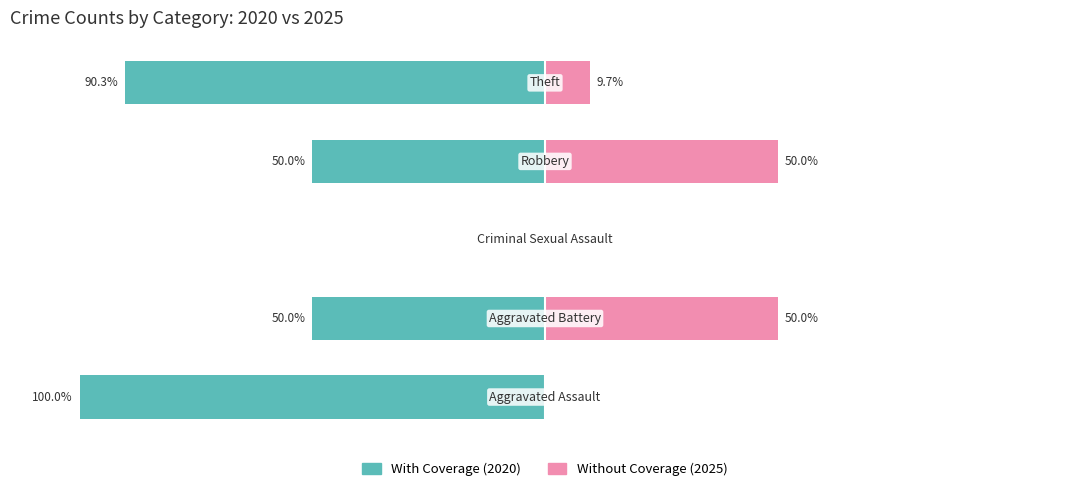

Which series has the widest spread of values?

With Coverage (2020)